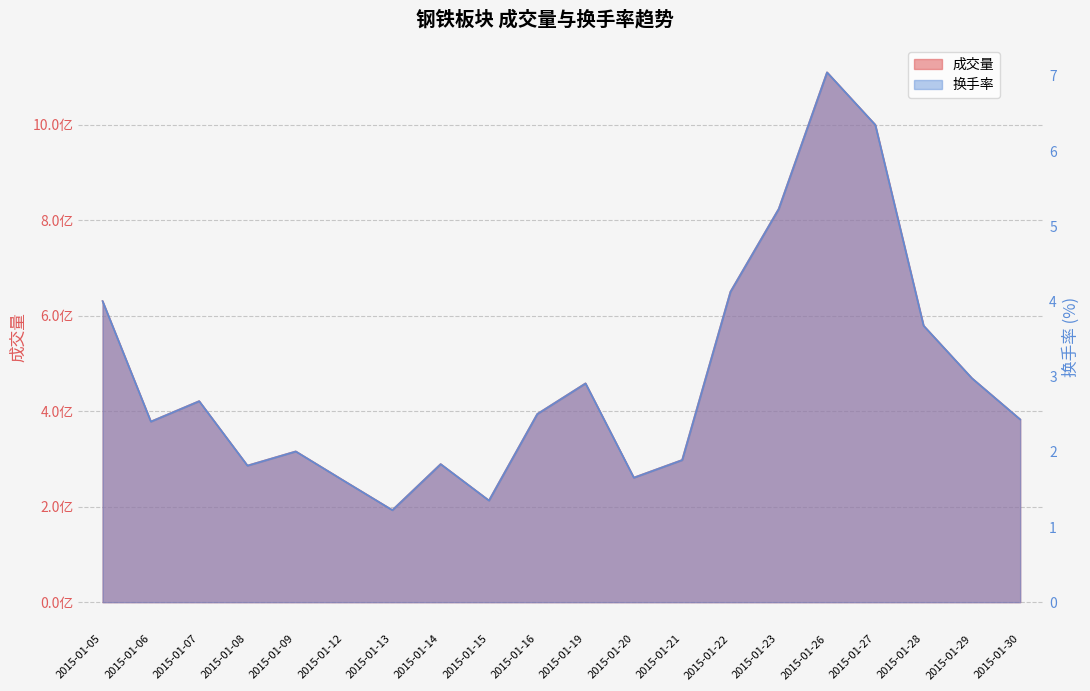

Is the value of 成交量 at 2015-01-23 greater than the value of 换手率 at 2015-01-23?

Yes